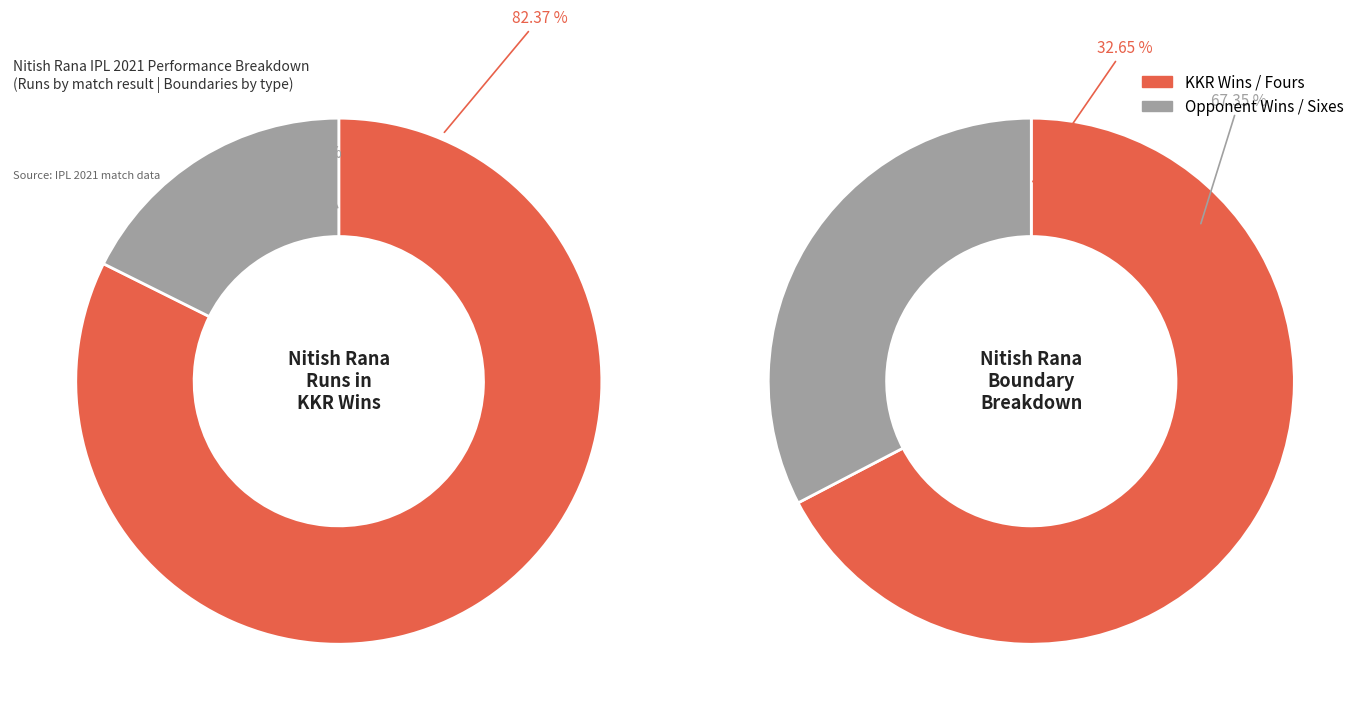

Do 8 and 4 together represent more than half of the pie?

No